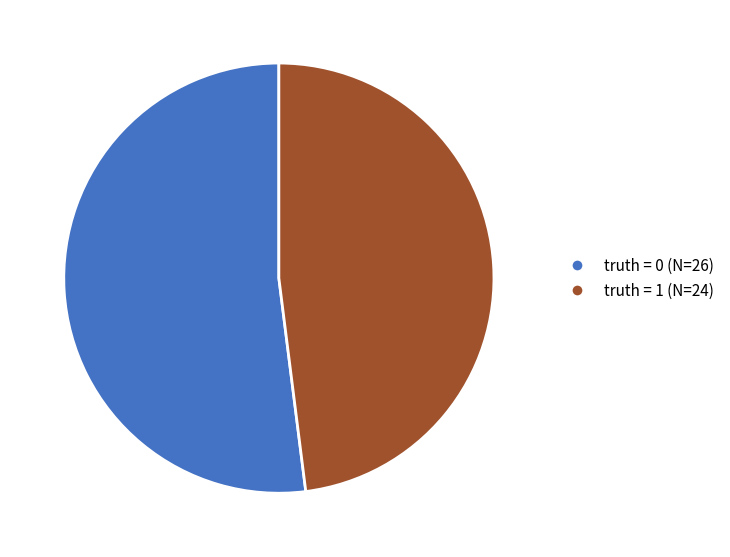

True or false: truth = 1 (N=24) accounts for 36% of the total.

False